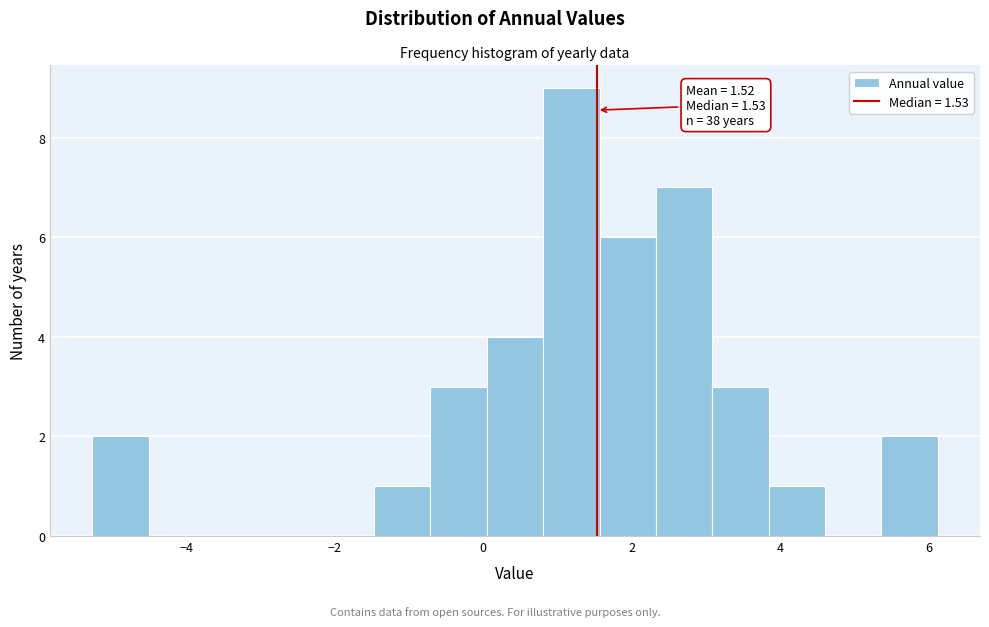

Around what value on the x-axis is the tallest bar? Give the approximate position of its centre, as read against the axis.

1.2